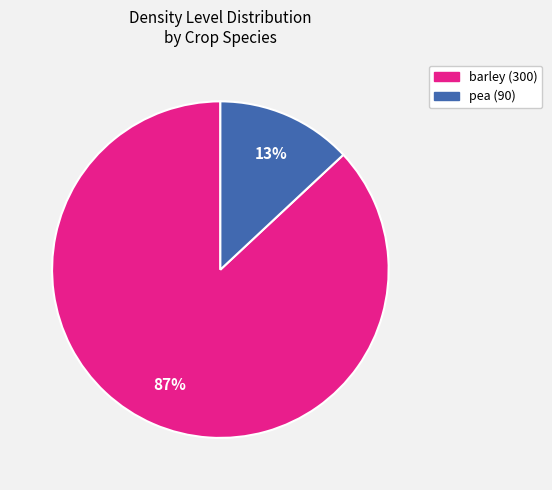

Is there any slice that represents more than half of the pie?

Yes